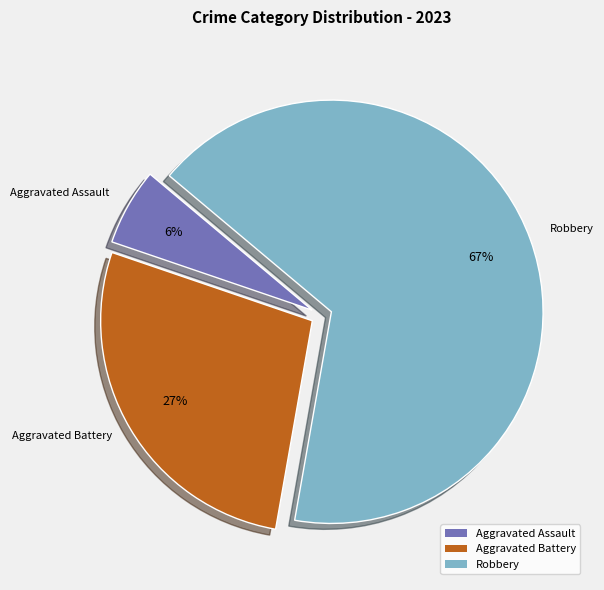

To the nearest percent, what portion does Aggravated Battery represent?

27%